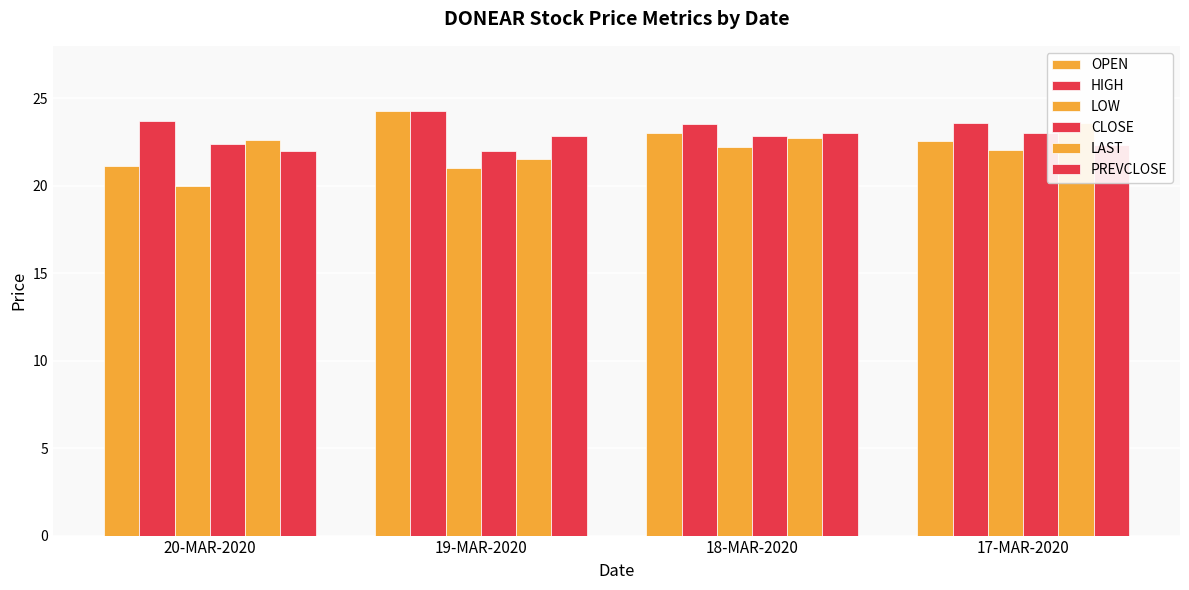

Which category has the lowest value across all series?

20-MAR-2020